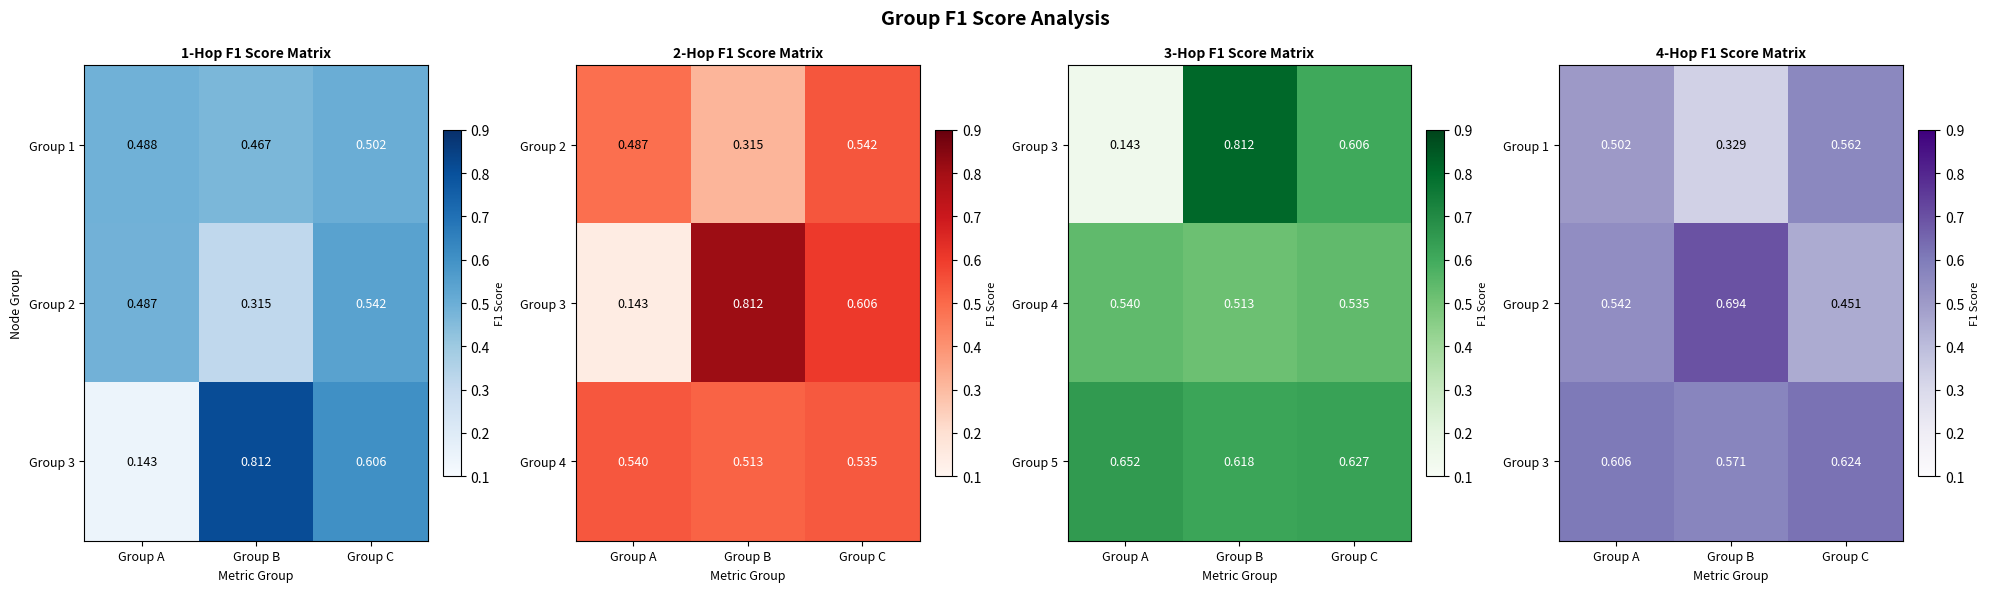

Where is Group 5 nearest to the value 0?

Group B